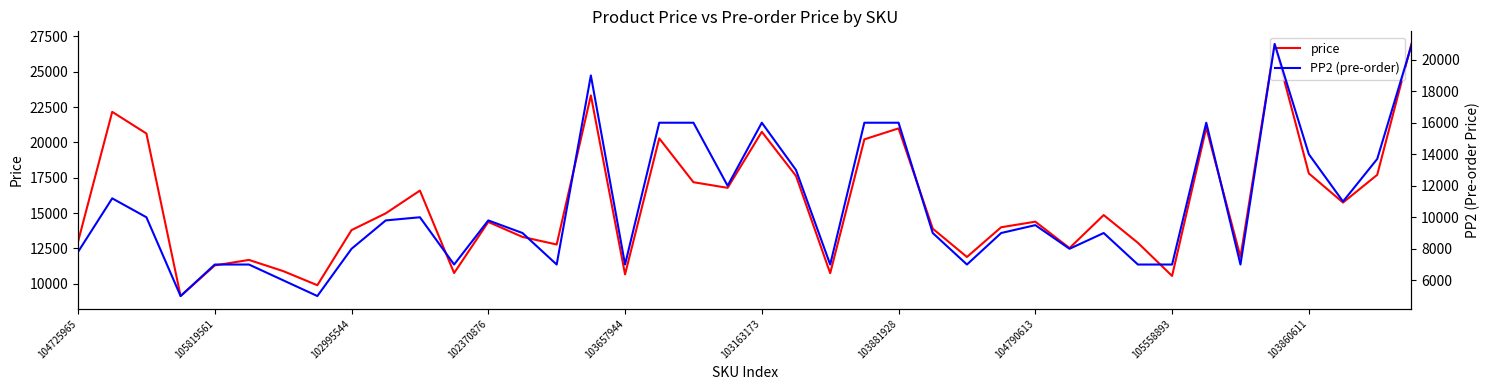

What is the average value of the PP2 (pre-order) series?

10668